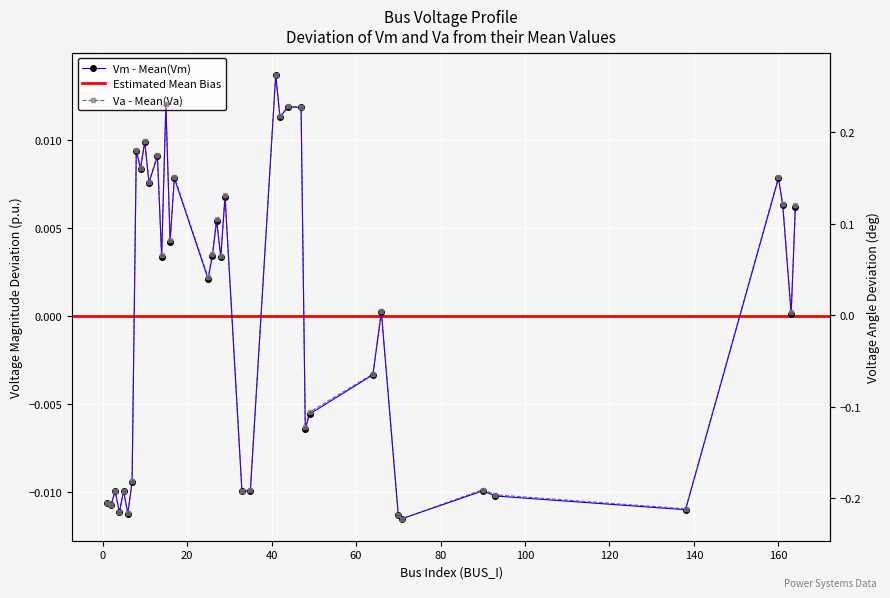

At which category is the sum across all series the highest?

41